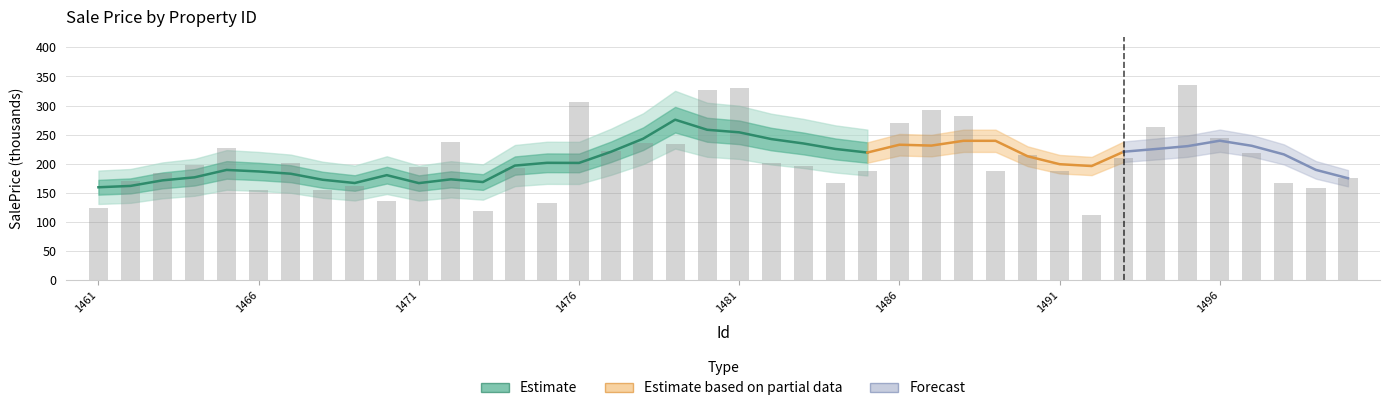

Which category has the lowest value across all series?

1461